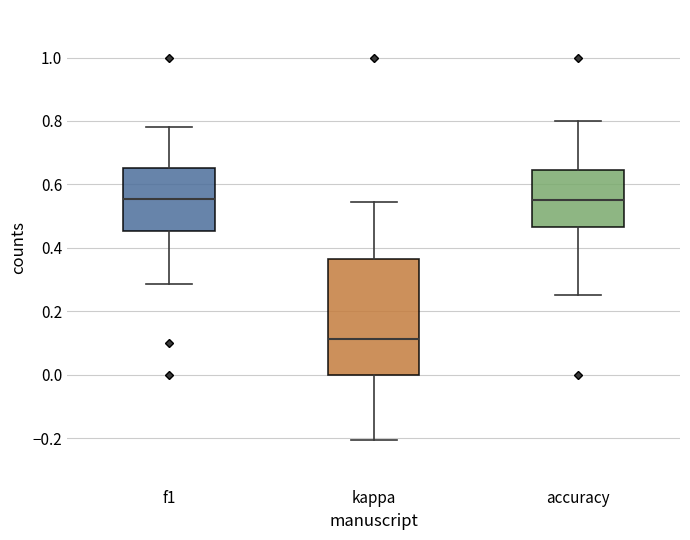

Where is the lower edge of the box for accuracy on the y-axis? The values are not printed on the chart, so give them approximately, as read against the axis.

0.46